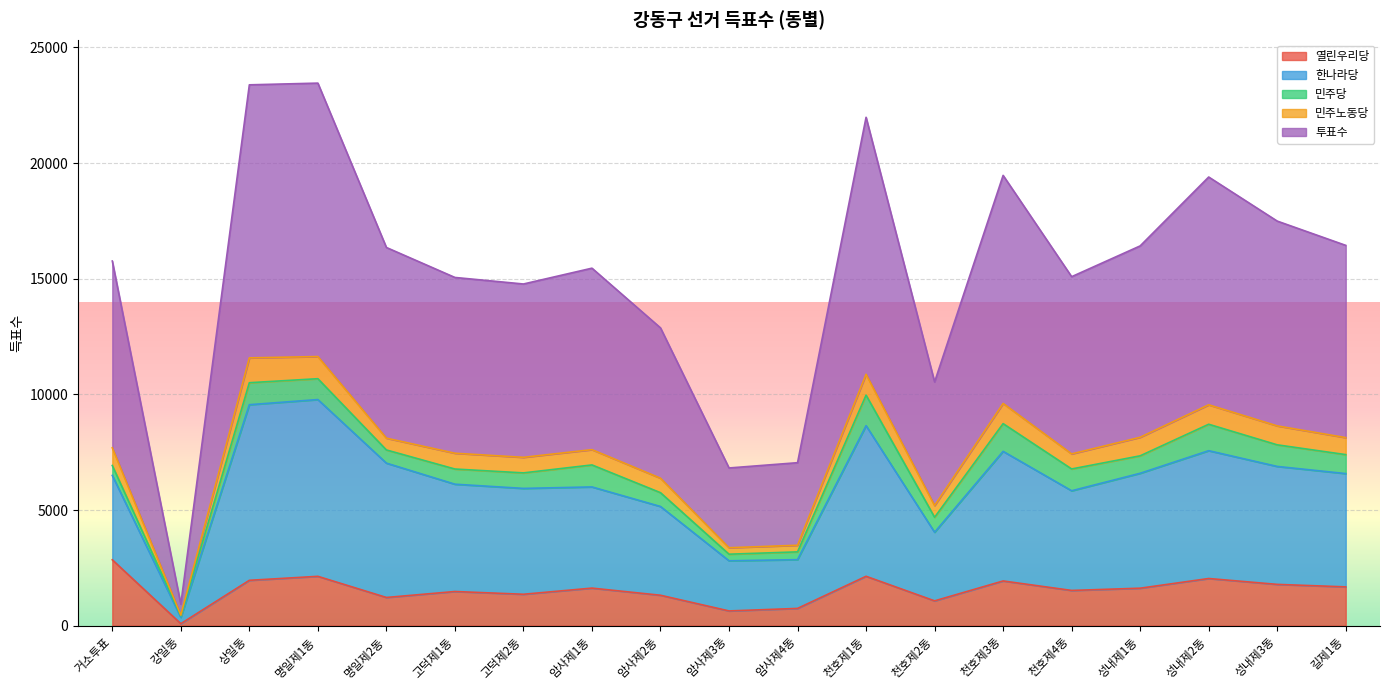

Which category has the lowest value in the 열린우리당 series?

강일동